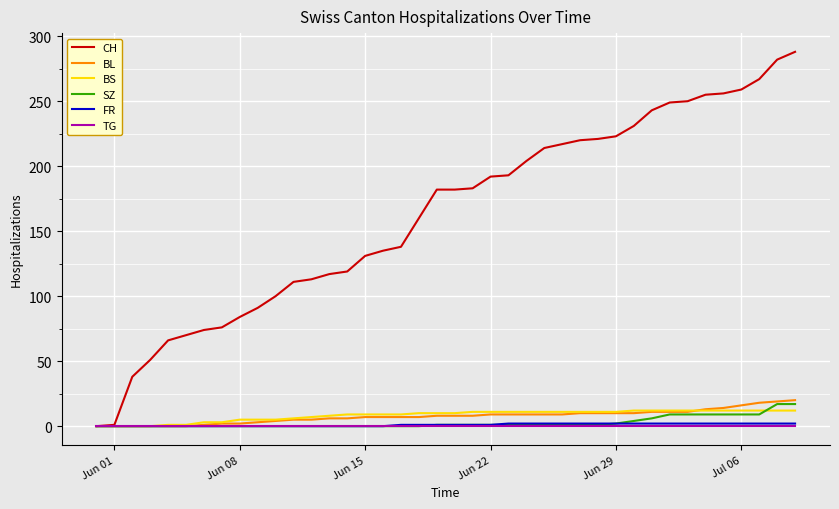

Which series has the largest total across all categories?

CH